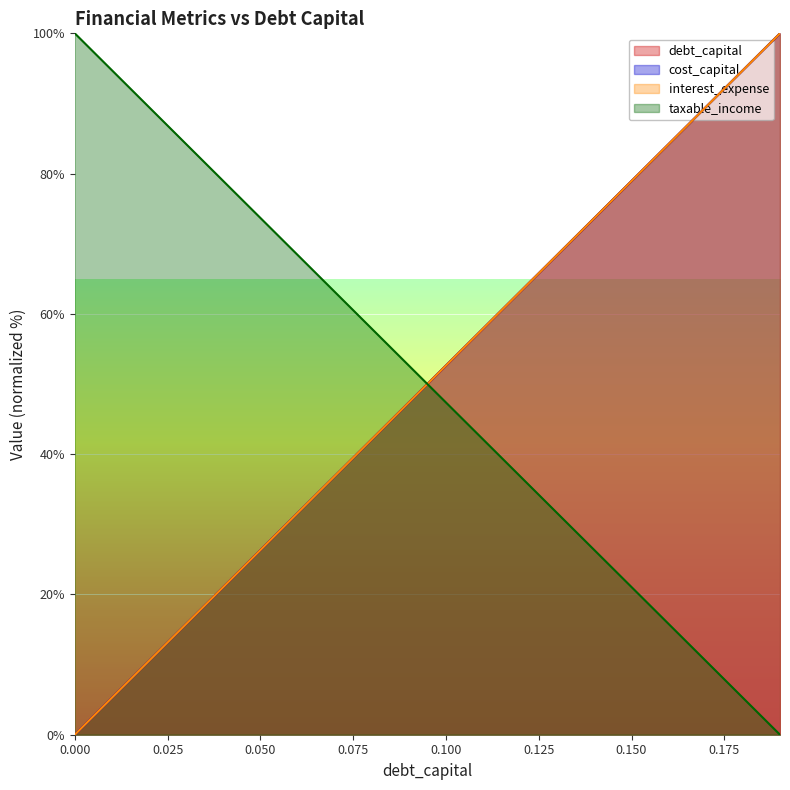

What is the label of the 16th point from the right?

0.04